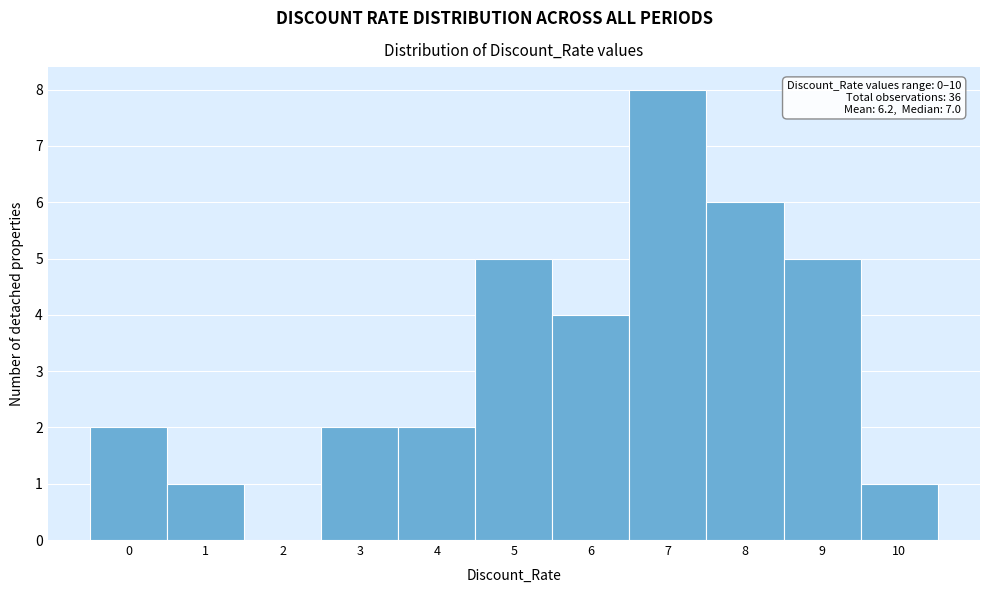

Over which range of the x-axis is the bar tallest?

6.5 to 7.5